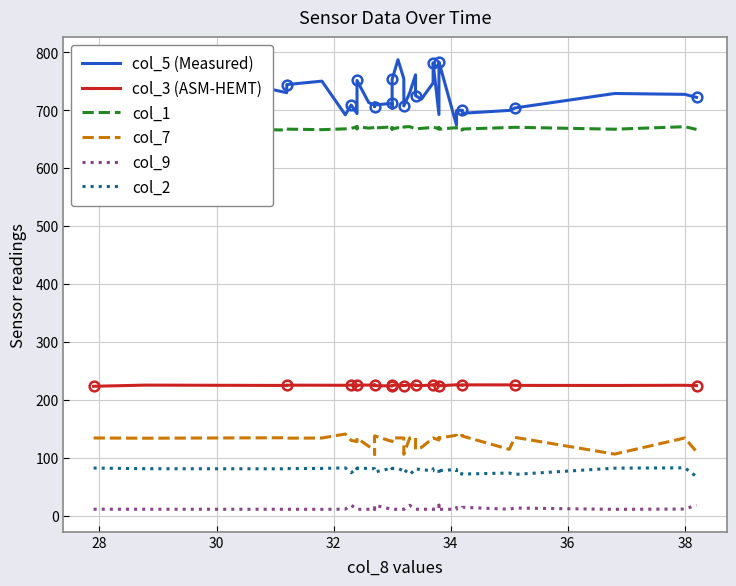

What are all the series names shown in the legend?

col_5 (Measured), col_3 (ASM-HEMT), col_1, col_7, col_9, col_2